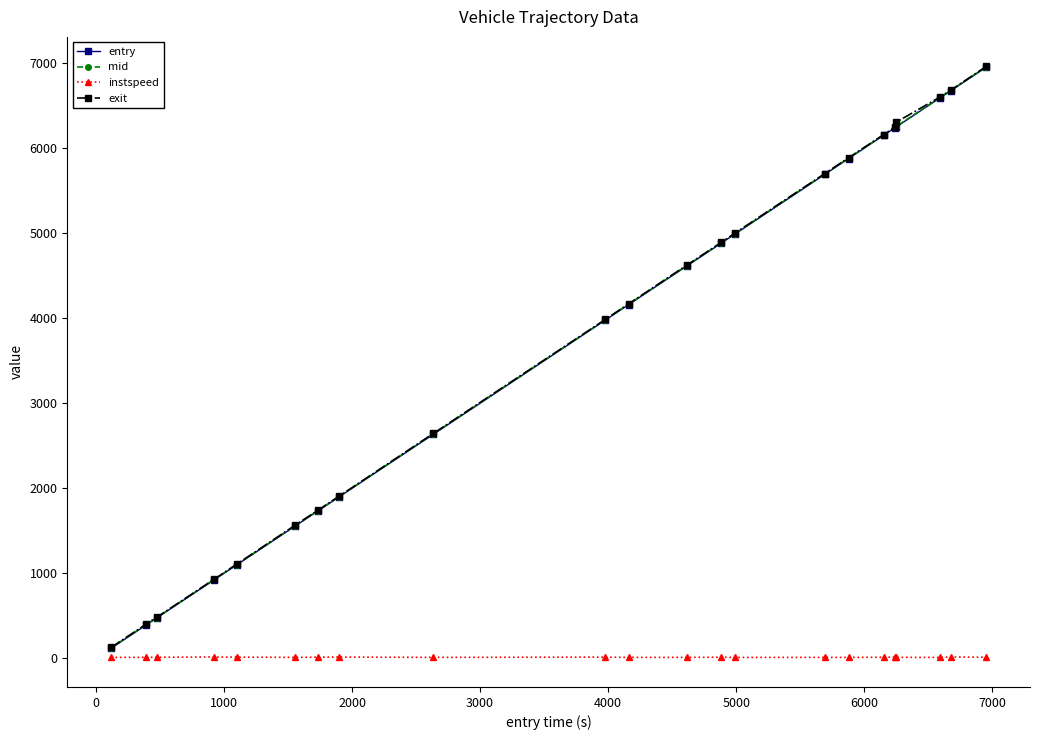

Is this an area chart (filled region under the line)?

No